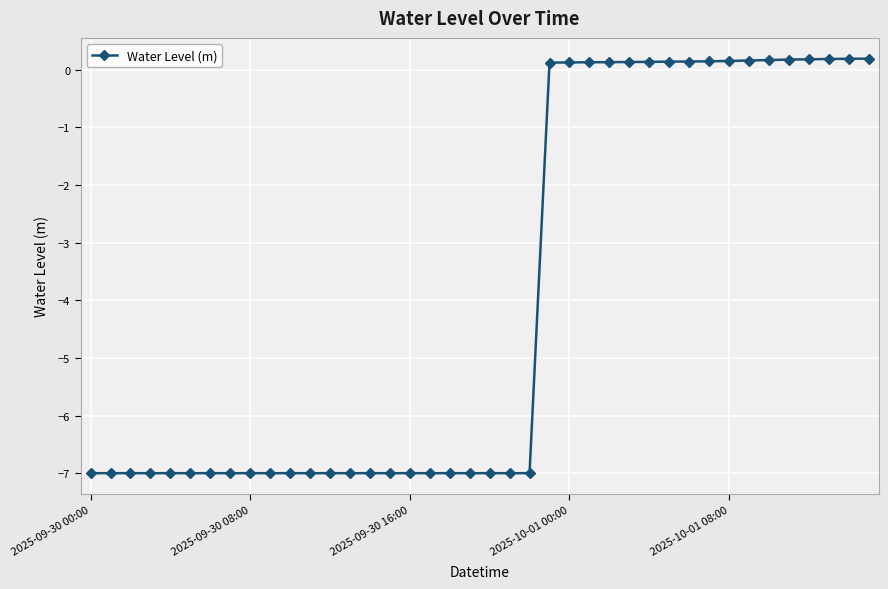

What is the smallest value displayed?

-7.0